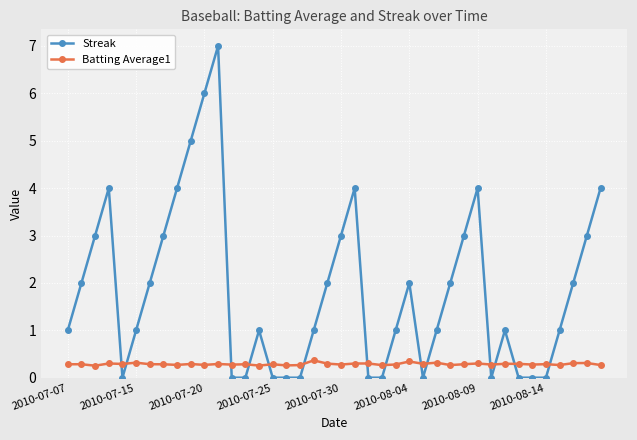

What is the value of the Batting Average1 point at the 30th from the left?

0.3